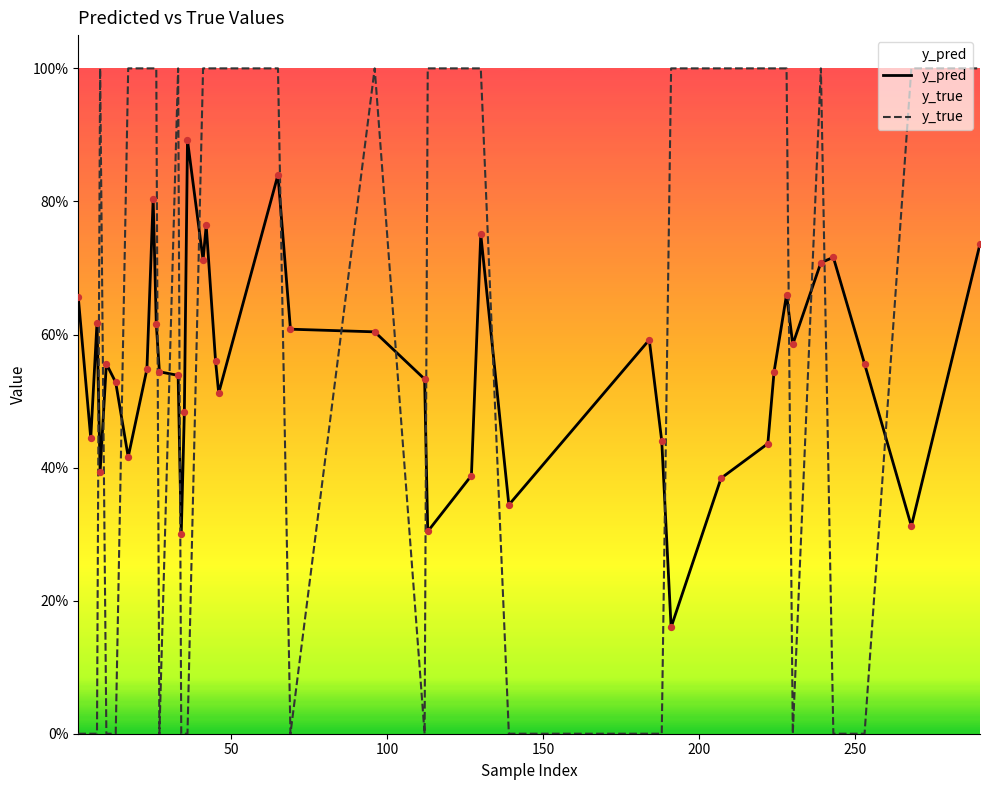

Which series has the largest total across all categories?

y_true